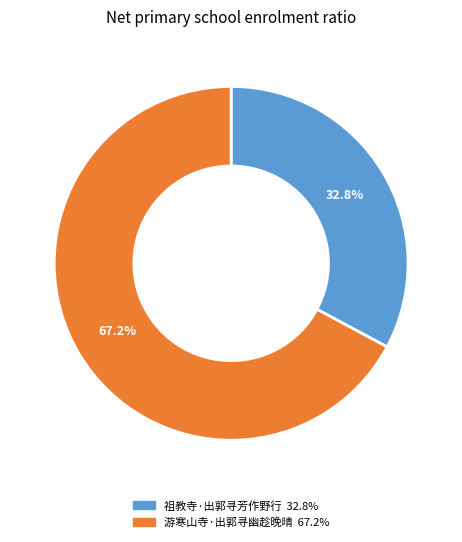

To the nearest percent, what is the combined percentage of 游寒山寺·出郭寻幽趁晚晴 and 祖教寺·出郭寻芳作野行?

100%